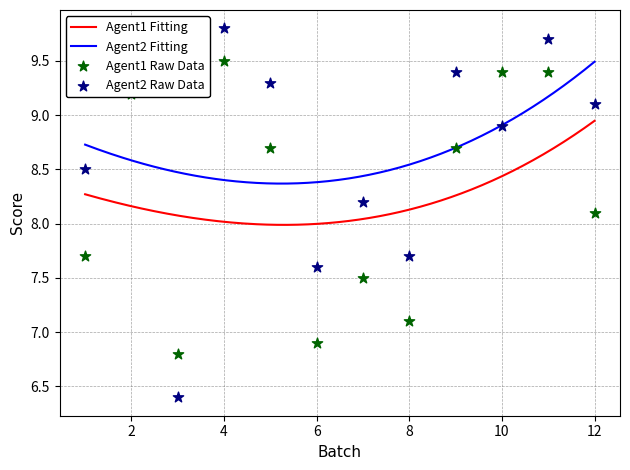

Which series has the widest spread of Y values?

Agent2